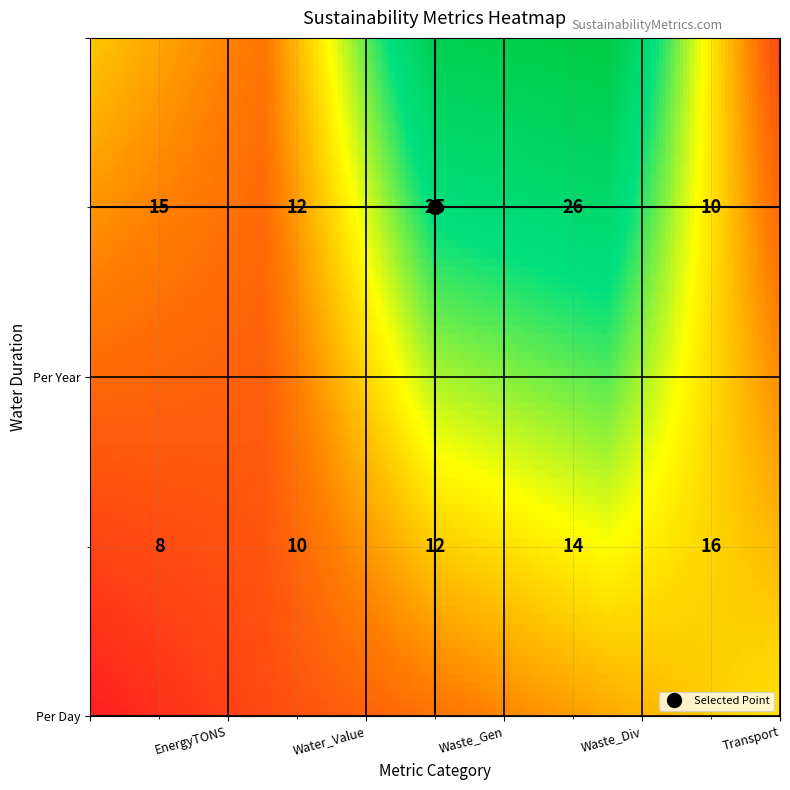

Reading right to left, transcribe all the data shown in this chart.

col_values: 4=10	3=26	2=25	row_values=12	col_values=15
row_values: 4=16	3=14	2=12	row_values=10	col_values=8